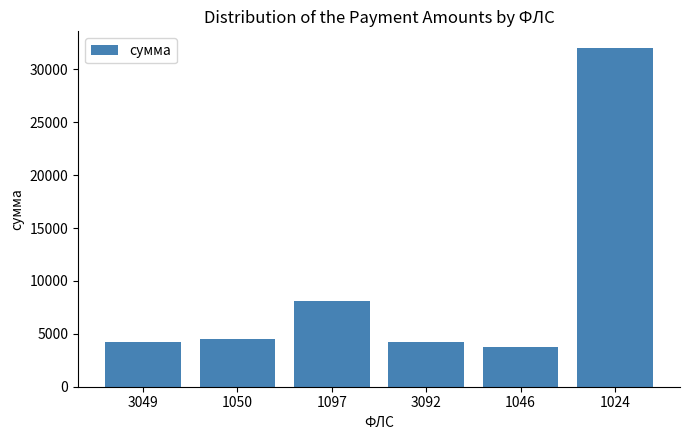

What is the label of the 5th bar from the right?

1050